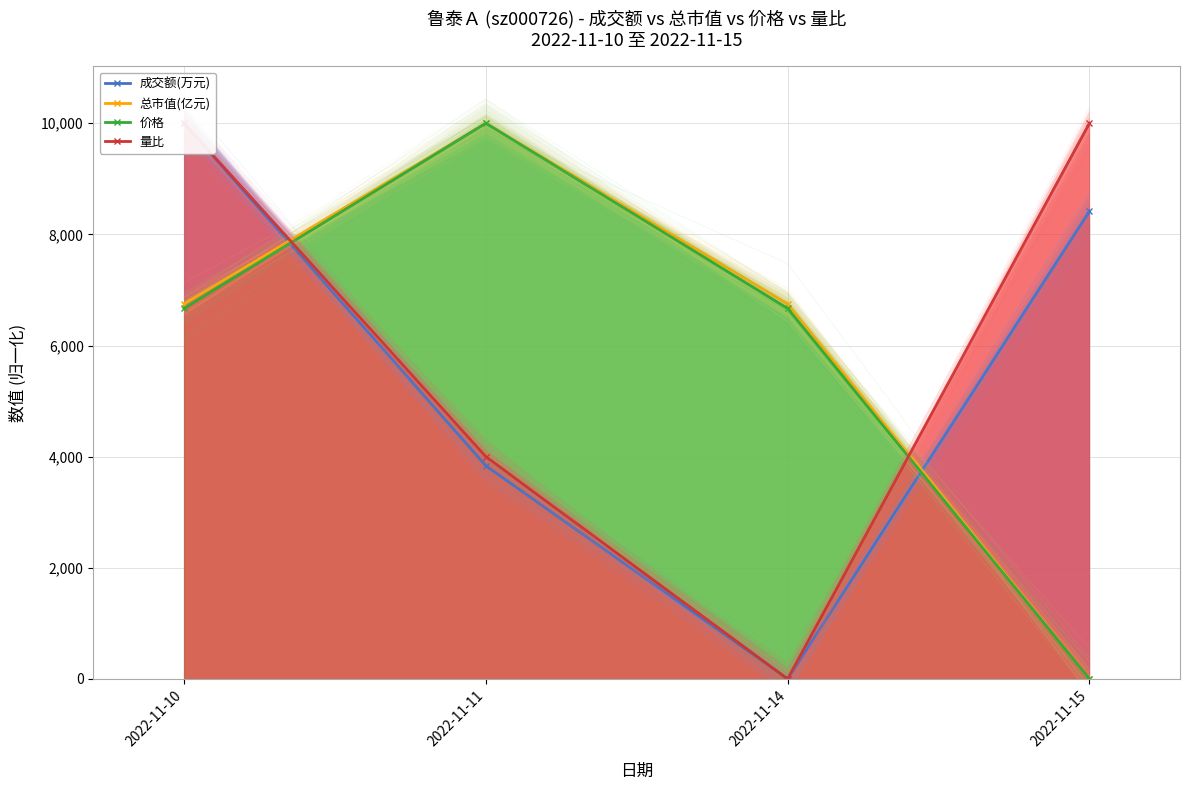

Reading left to right, transcribe all the data shown in this chart.

成交额(万元): 10000.0	3835.6	0.0	8417.0
总市值(亿元): 6750.0	10000.0	6750.0	0.0
价格: 6666.7	10000.0	6666.7	0.0
量比: 10000.0	4000.0	0.0	10000.0